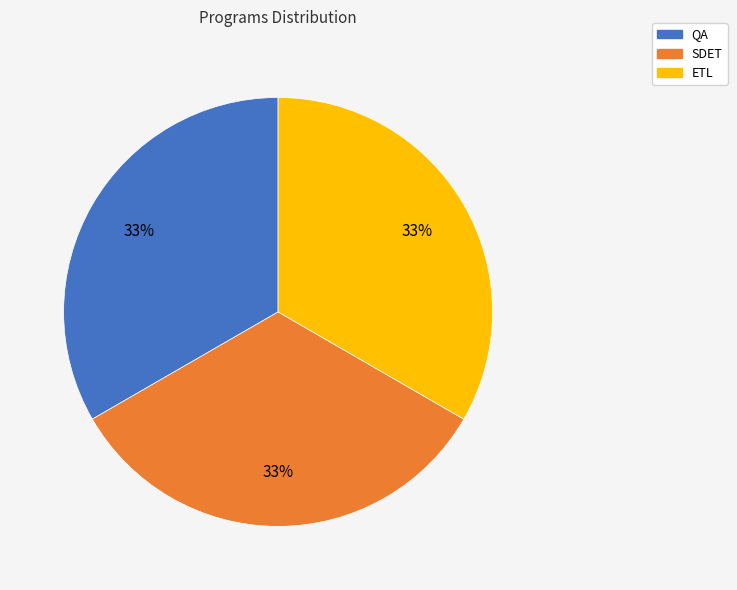

What percentage is the ETL slice, to the nearest percent?

33%